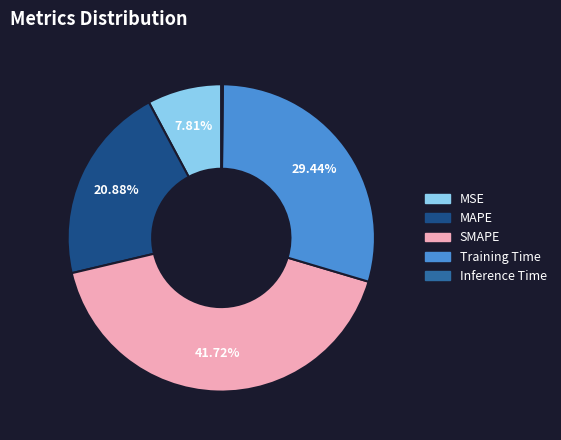

To the nearest percent, what is the difference between the largest and smallest slice percentages?

42%